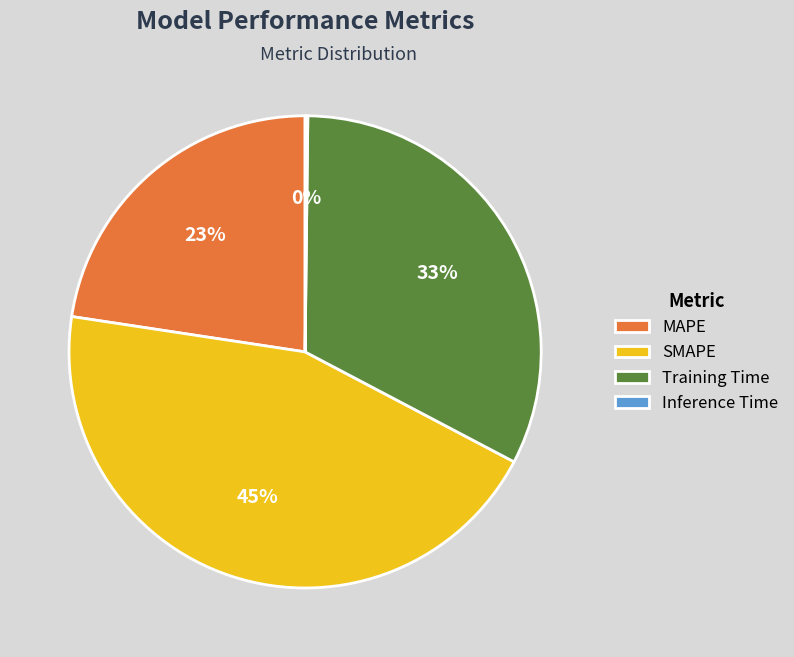

Which slice is the largest?

SMAPE